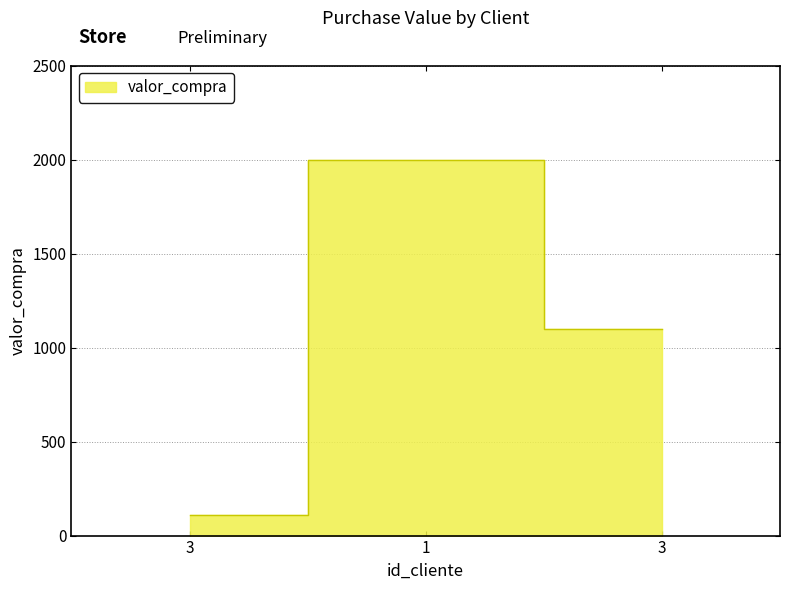

Reading right to left, extract all data points from this chart.

3=1100.0	1=2000.9	3=110.0